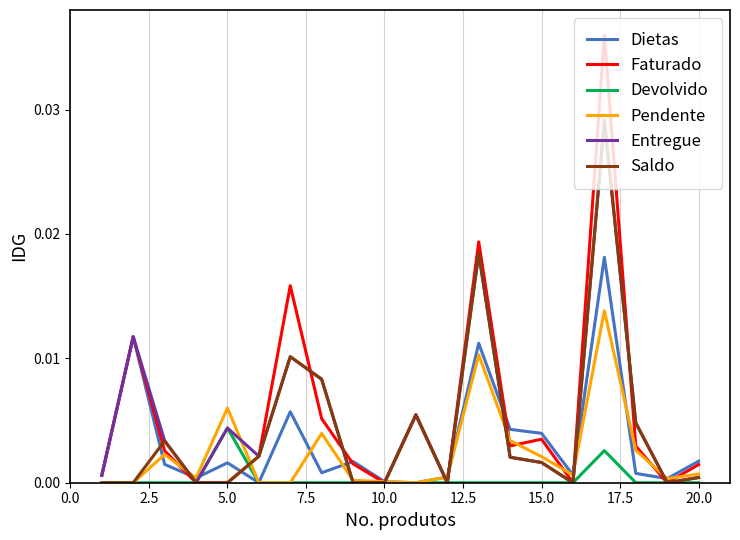

Count the Devolvido values in the range 0 to 1.

20